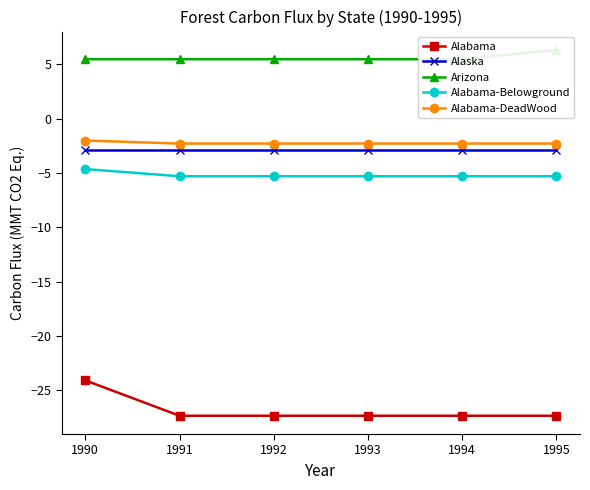

What are all the series names shown in the legend?

Alabama, Alaska, Arizona, Alabama-Belowground, Alabama-DeadWood